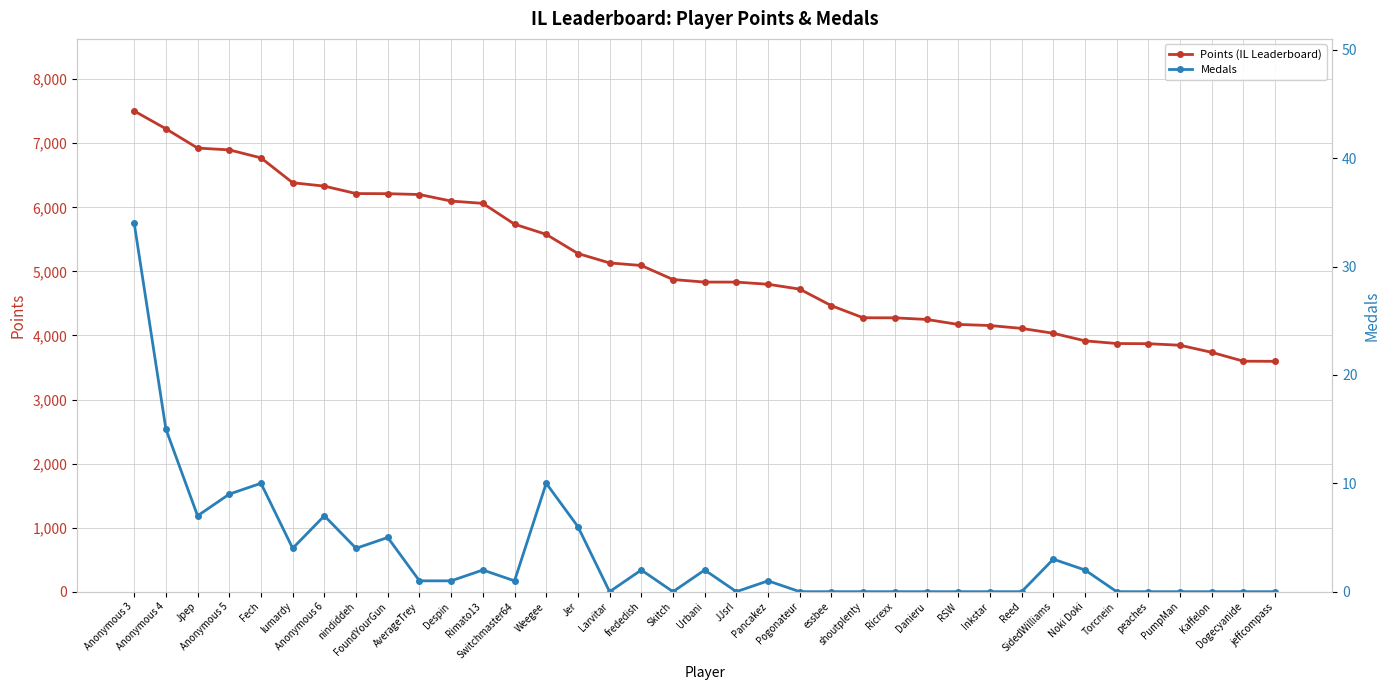

Reading left to right, transcribe all the data shown in this chart.

Points (IL Leaderboard): 7504	7226	6925	6897	6772	6384	6331	6215	6213	6200	6098	6062	5737	5578	5279	5132	5092	4873	4833	4833	4799	4723	4464	4276	4275	4250	4172	4155	4110	4034	3916	3874	3871	3847	3736	3598	3596
Medals: 34	15	7	9	10	4	7	4	5	1	1	2	1	10	6	0	2	0	2	0	1	0	0	0	0	0	0	0	0	3	2	0	0	0	0	0	0